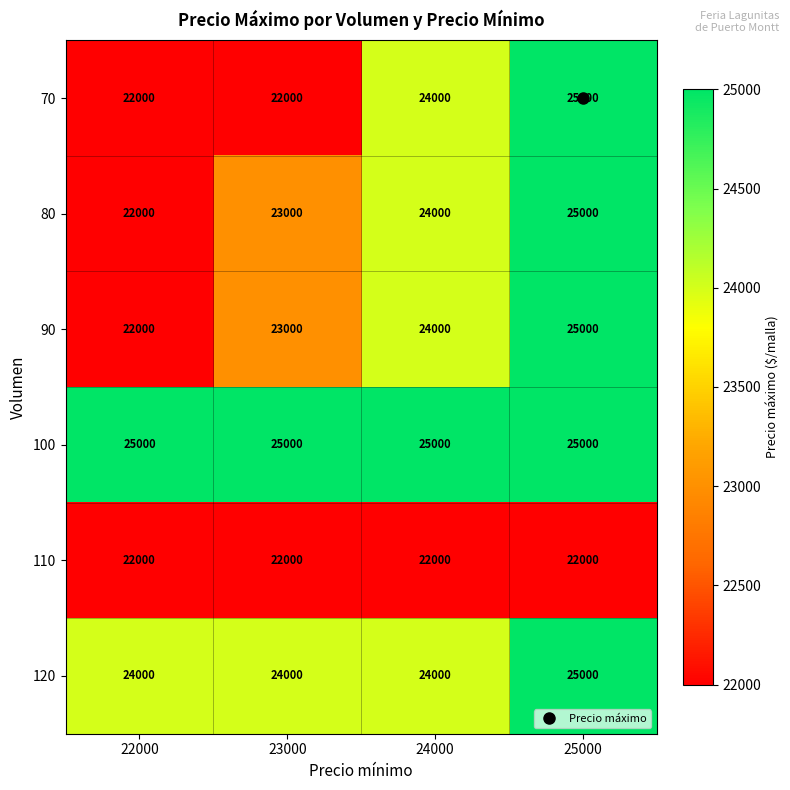

Between 23000 and 25000, which series saw the biggest shift?

70